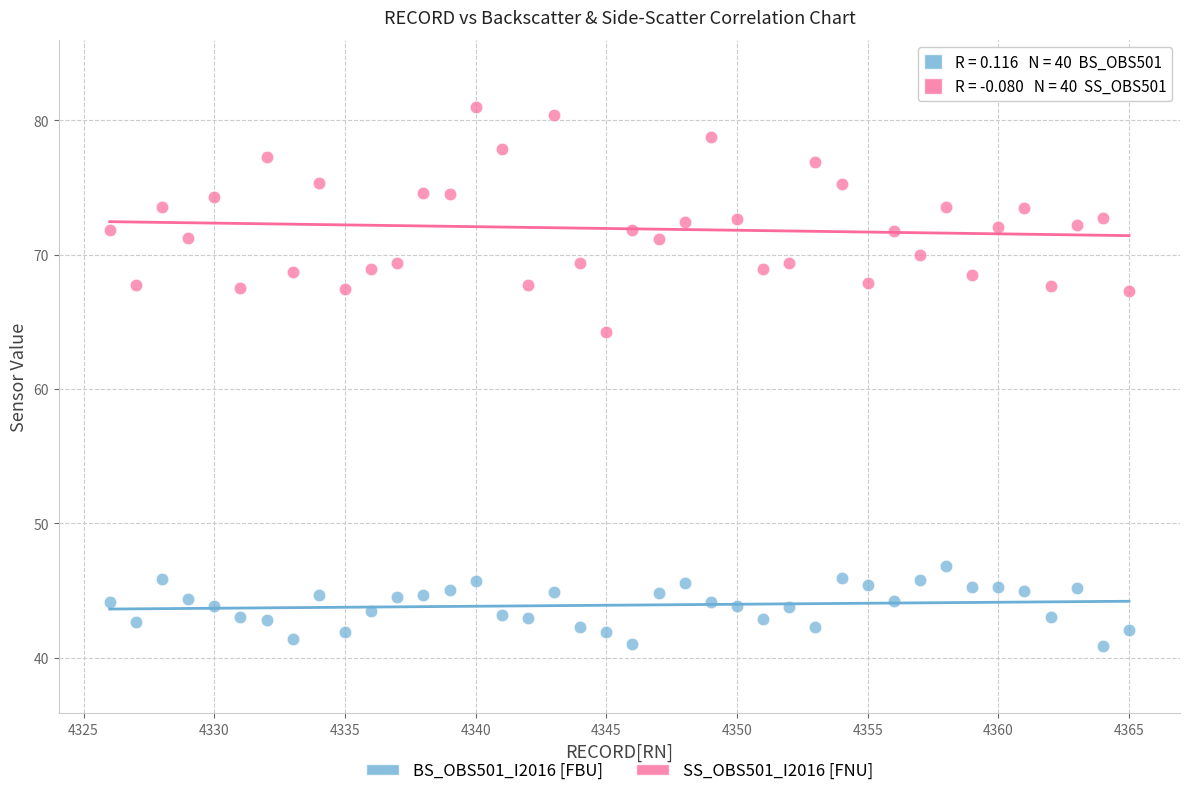

Across all series, what Y value is closest to 60?

64.3